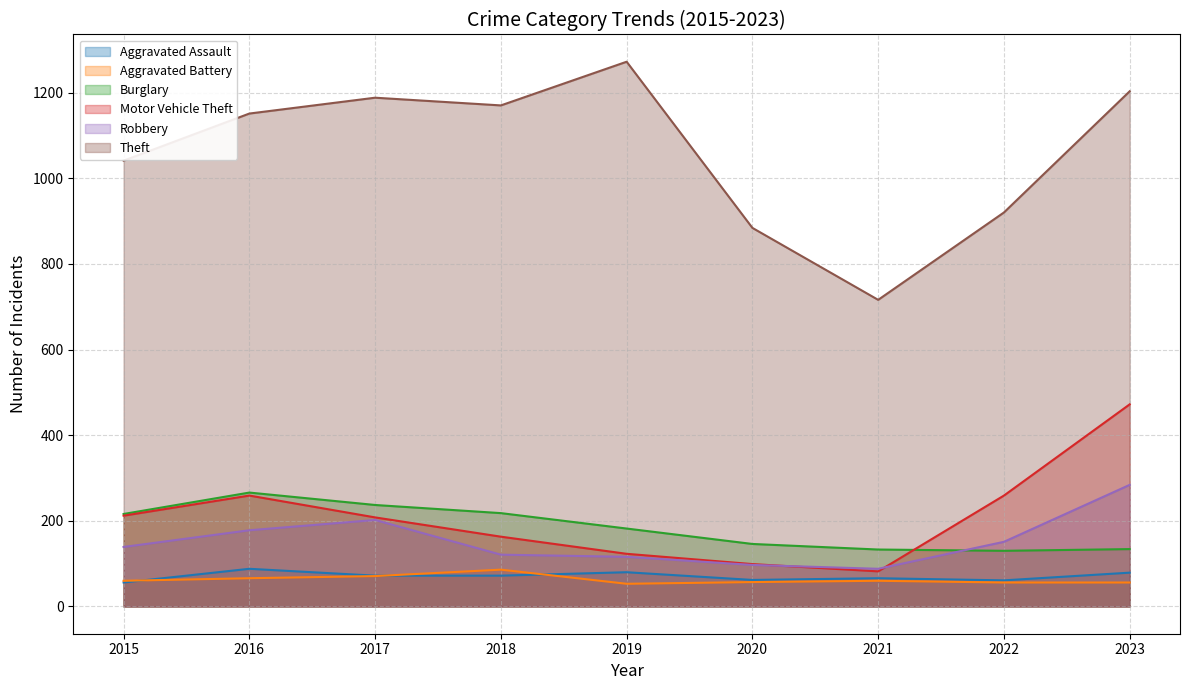

Does the chart display data point markers on the line(s)?

No